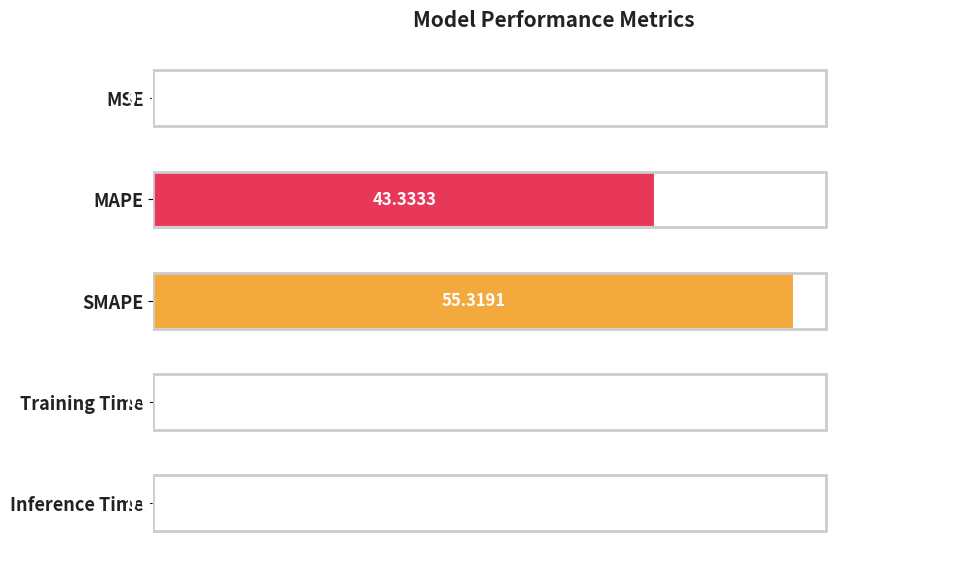

Where is the data nearest to the value 27?

MAPE